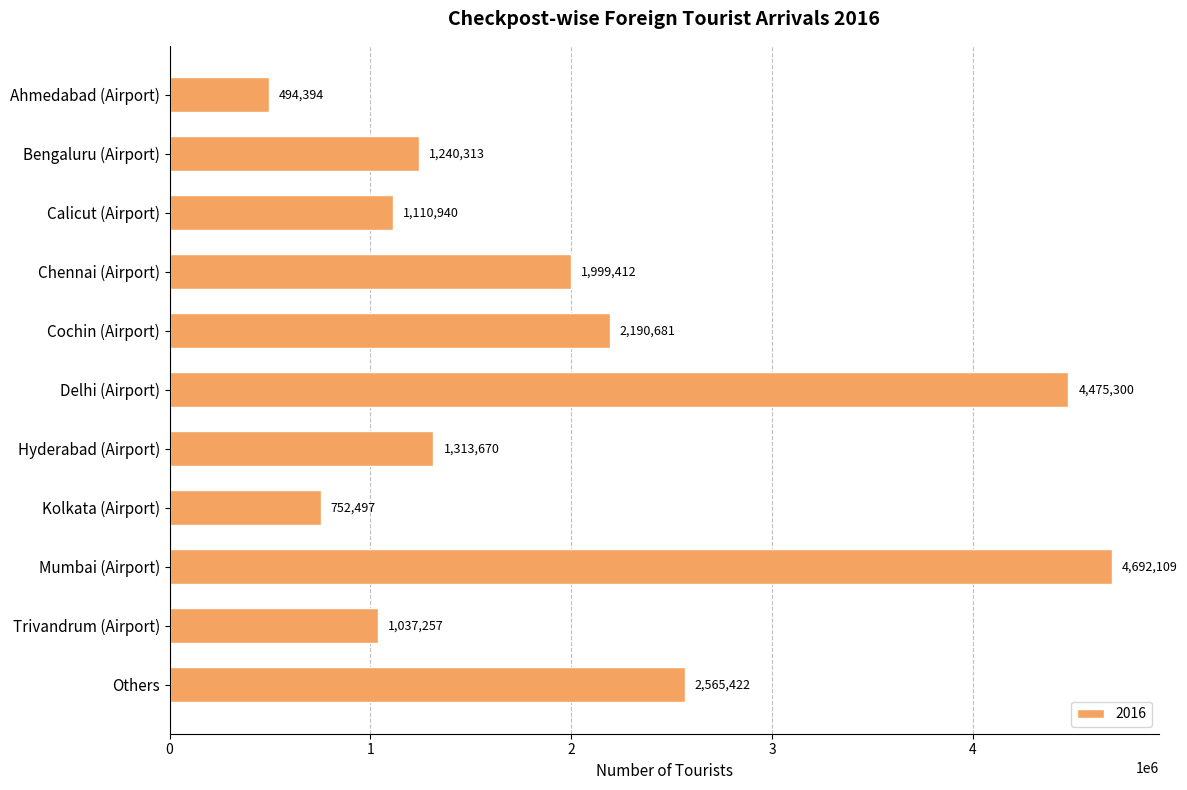

Is it true that the value at Kolkata (Airport) is 752497?

True